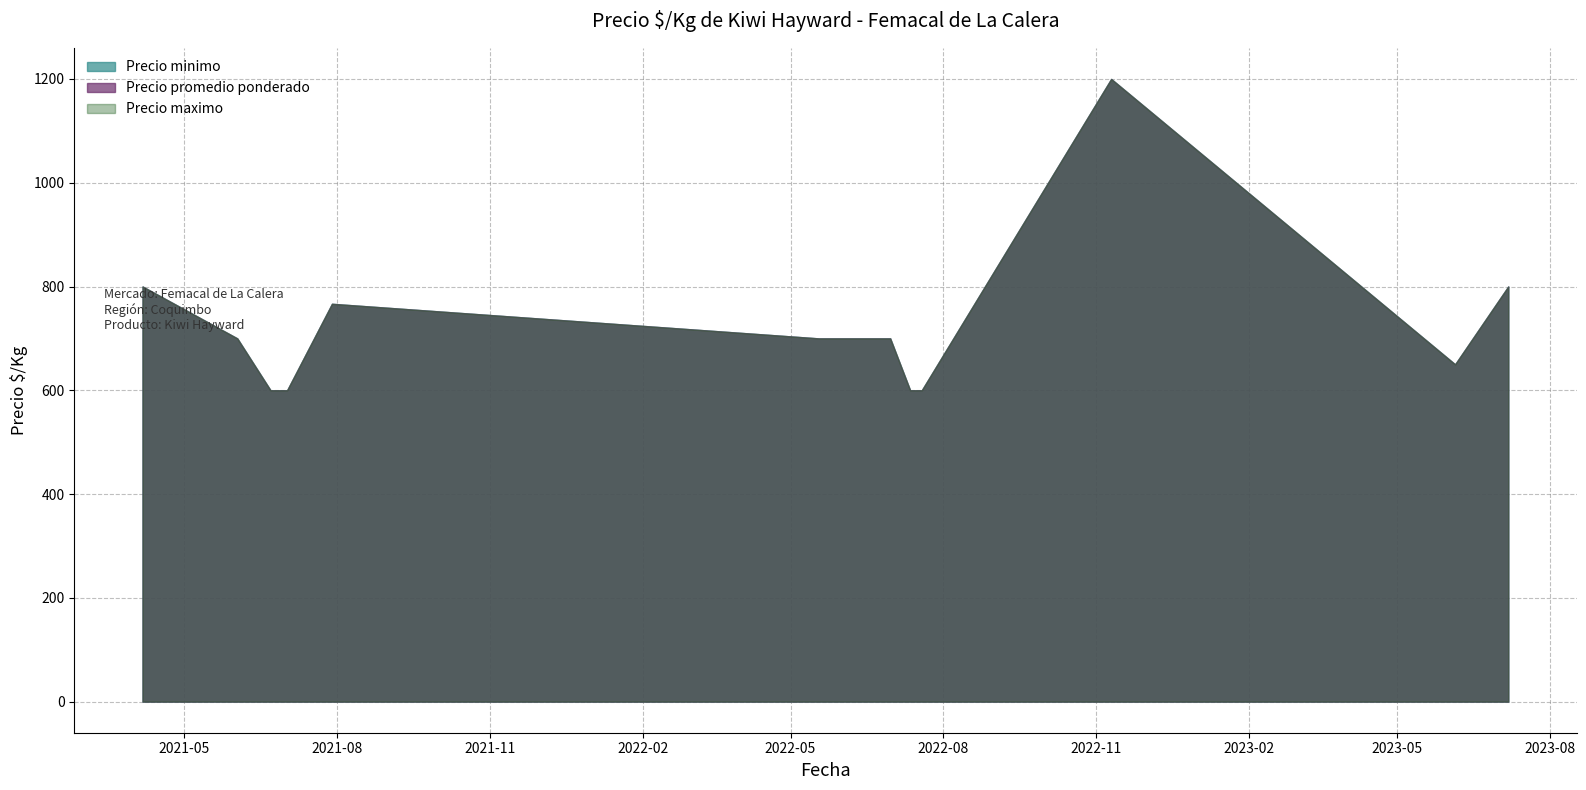

Is the value of Precio maximo at 2021-06-22 greater than the value of Precio promedio ponderado at 2022-11-10?

No